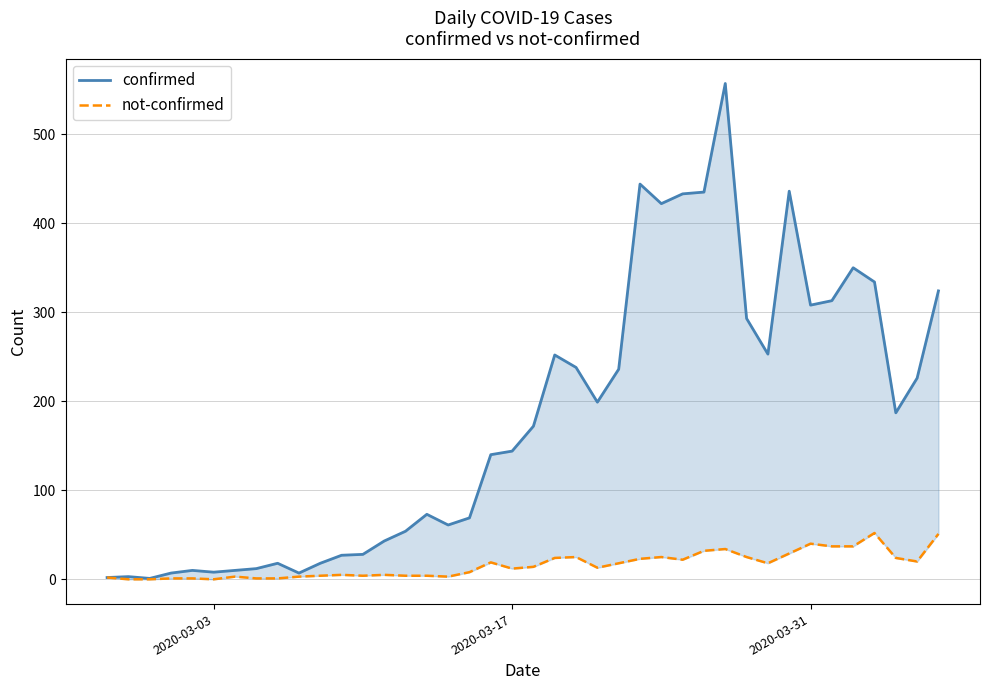

Which series has the largest range (max minus min)?

confirmed